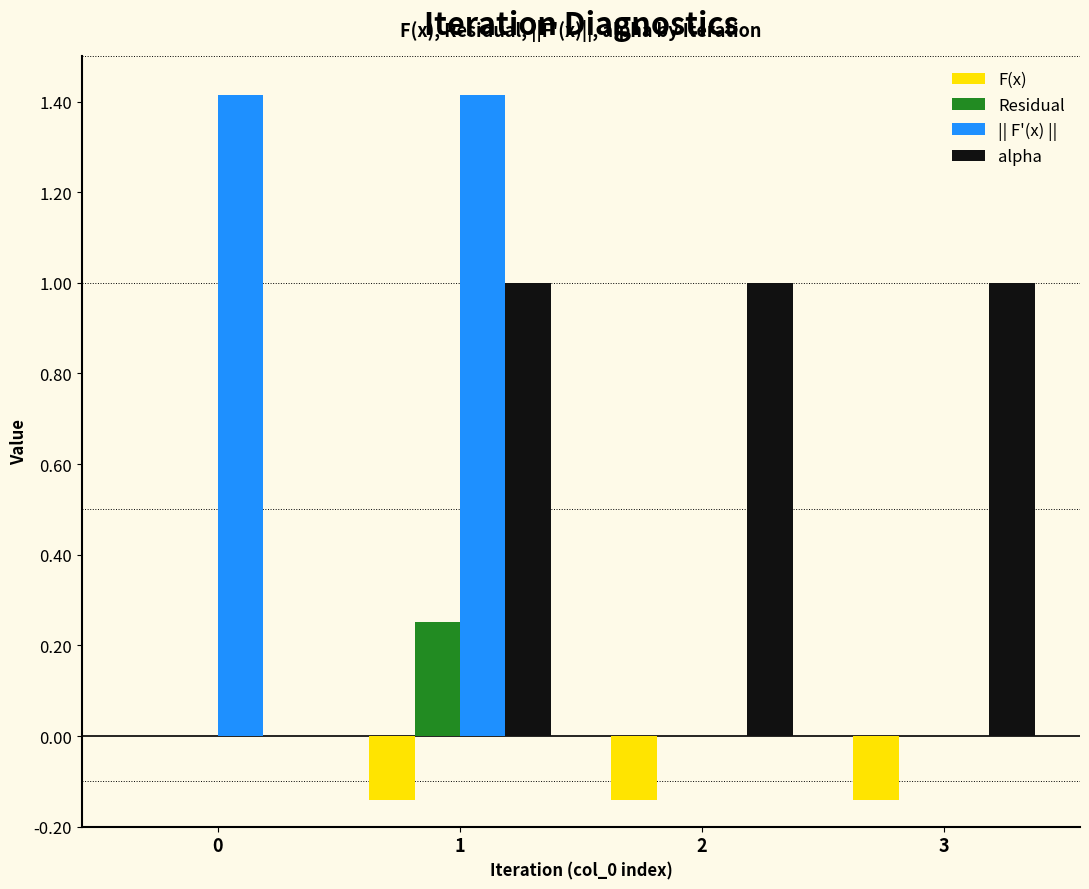

What are all the series names shown in the legend?

F(x), Residual, || F'(x) ||, alpha